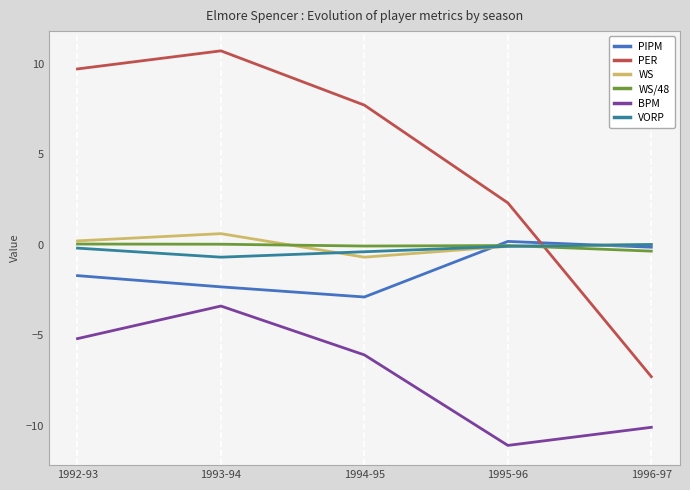

What is the total value across all series at 1996-97?

-17.9